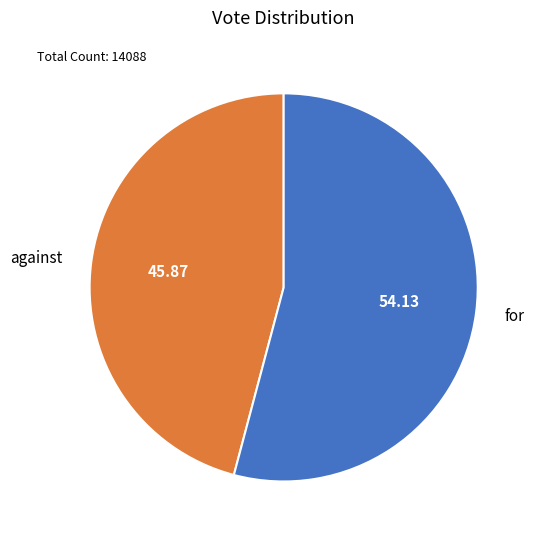

Combined, do against and for account for over 50%?

Yes